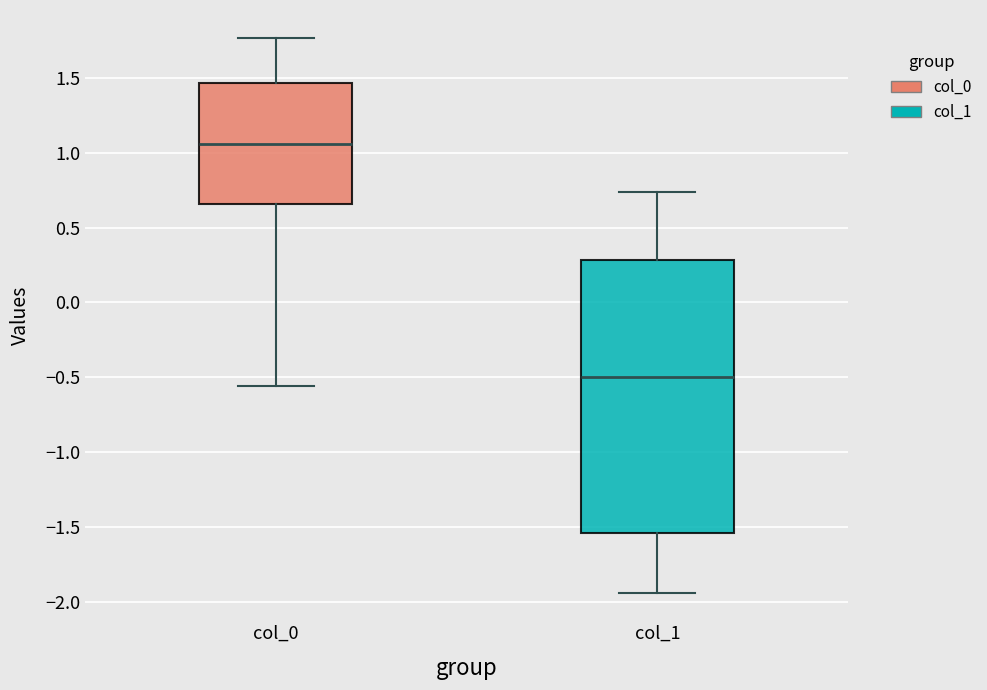

Reading left to right, transcribe this box plot: for each box, give where its median line is, the range the box spans, and where its two whiskers end, as read against the y-axis. The values are not printed on the chart, so give them approximately, as read against the axis.

col_0: median 1.05, box 0.65 to 1.45, whiskers -0.55 to 1.75
col_1: median -0.50, box -1.55 to 0.30, whiskers -1.95 to 0.75